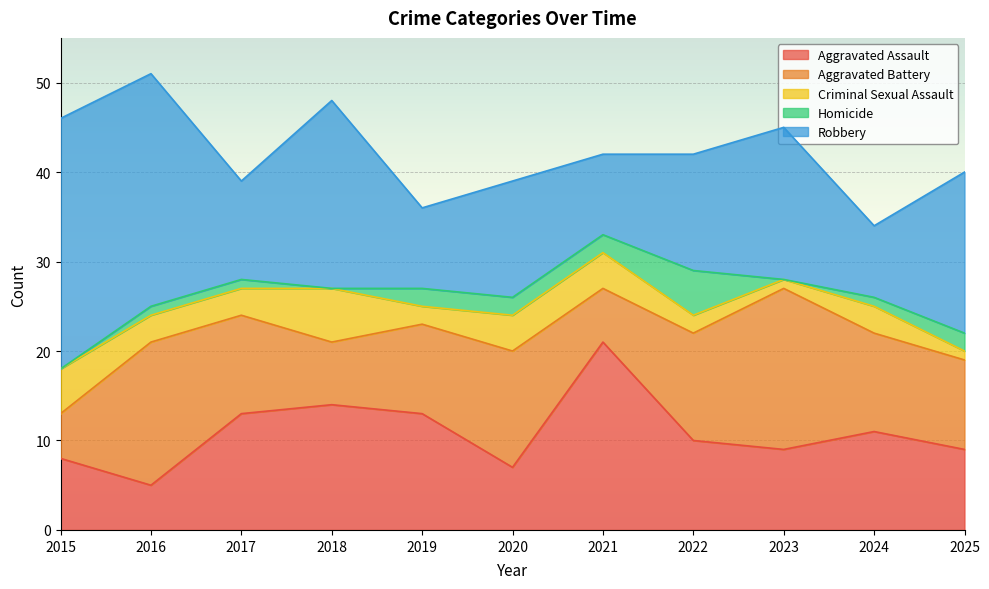

Which series changed the most between 2022 and 2025?

Robbery